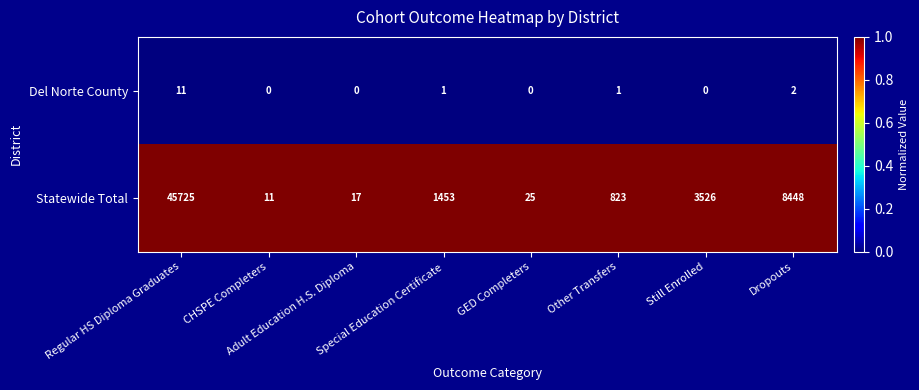

List the series in order of their overall mean, lowest first.

Del Norte County, Statewide Total